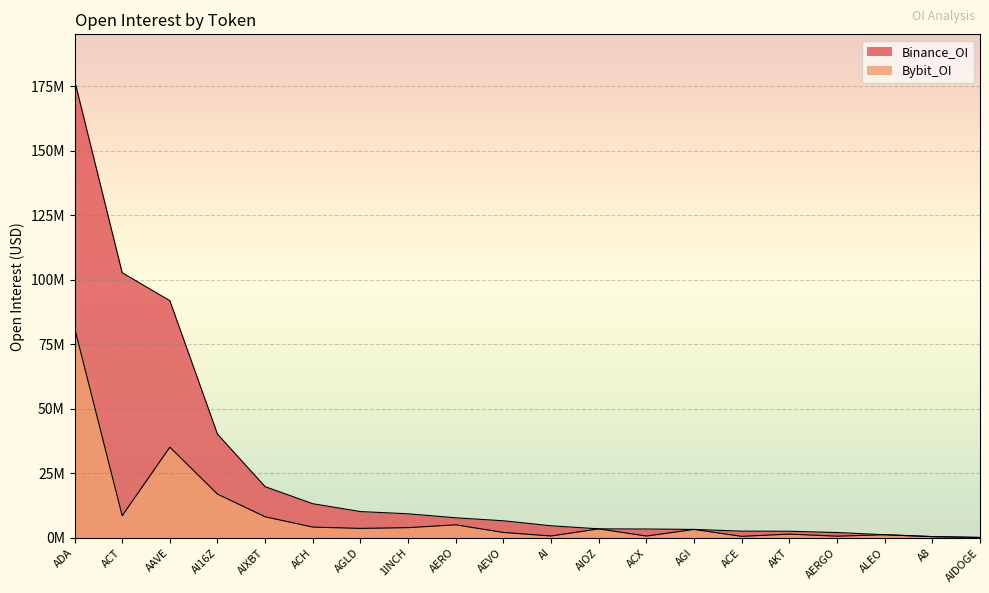

At which category is the sum across all series the highest?

ADA